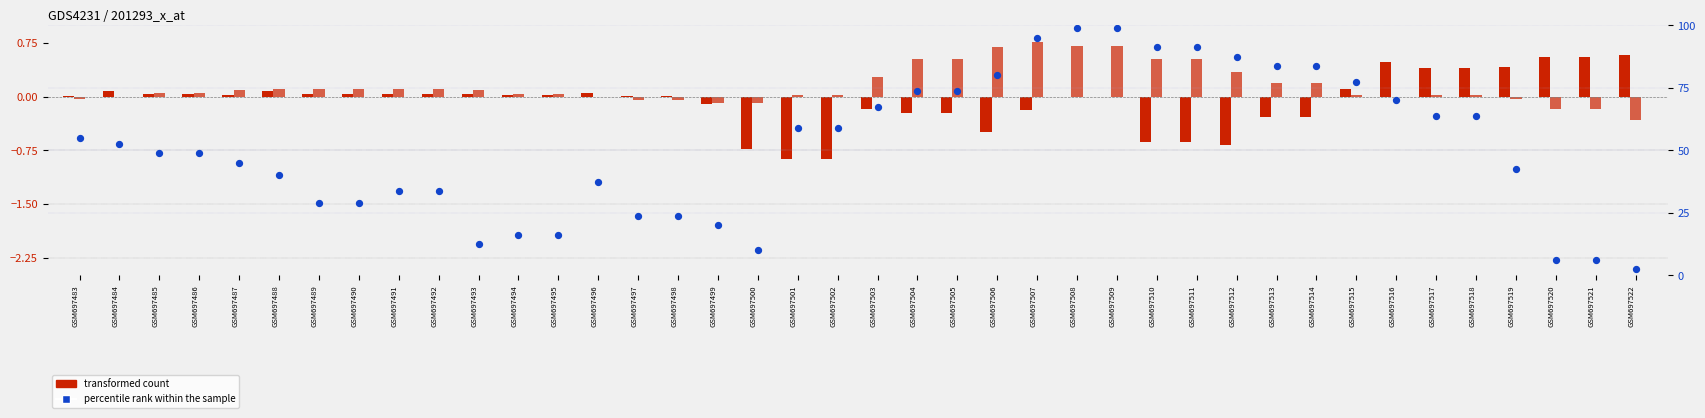

At how many categories does at least one series exceed 44?

23